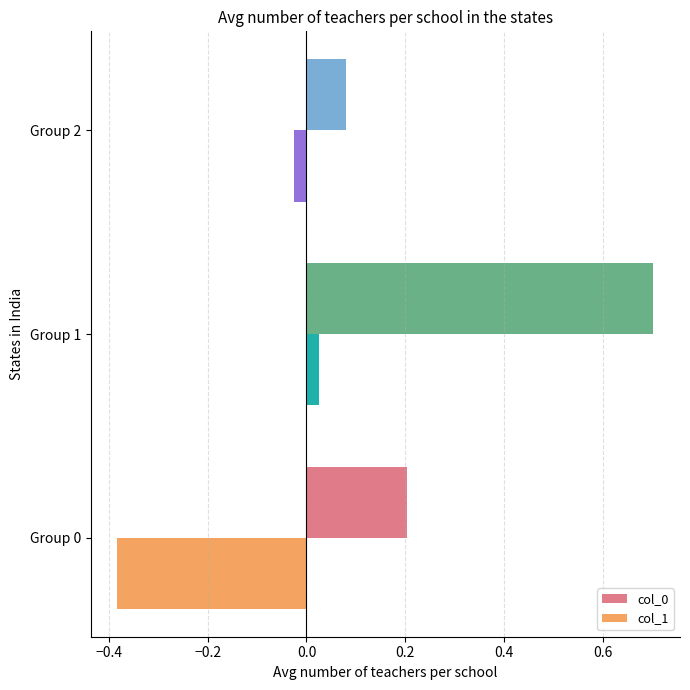

Between Group 0 and Group 2, which series saw the biggest shift?

col_1